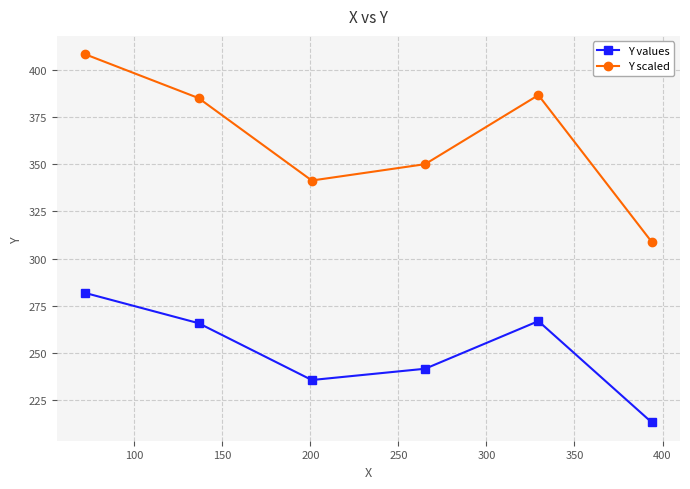

What is the smallest value displayed?

213.0